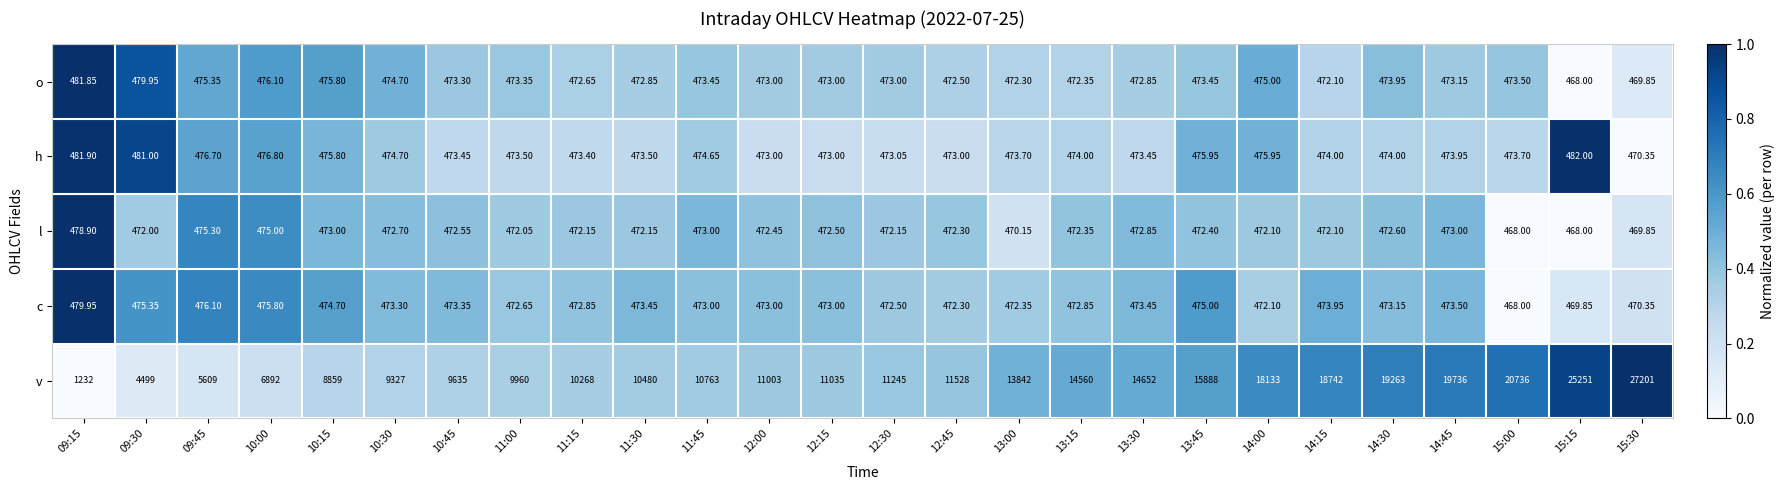

Rank the series by their maximum value, from lowest to highest.

l, c, o, h, v